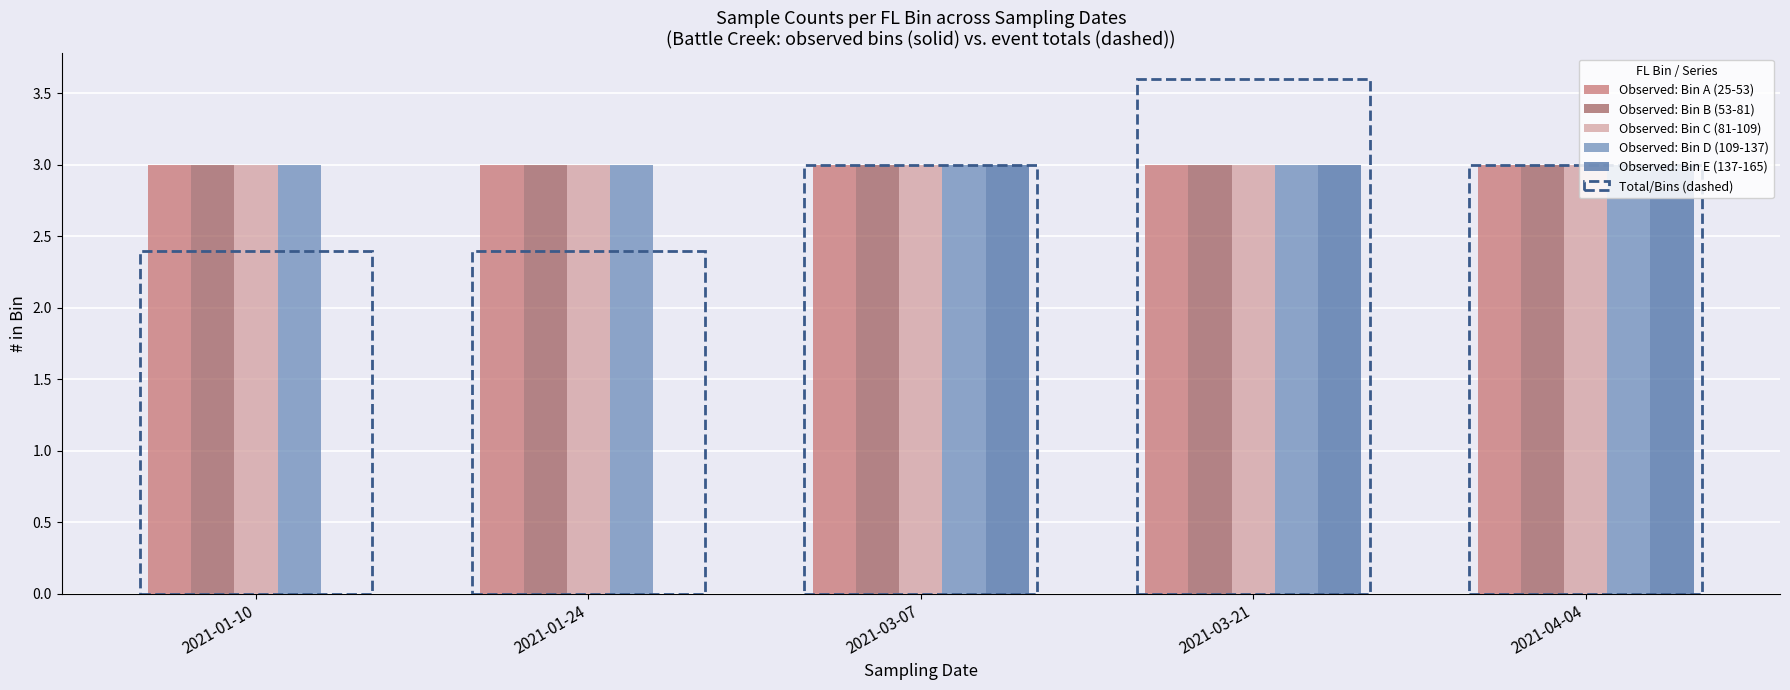

How many positive values does the Observed: Bin E (137-165) series have?

3